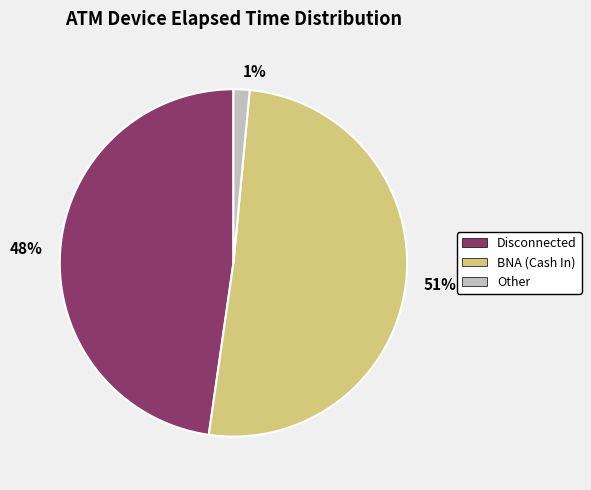

To the nearest percent, what is the average slice percentage?

33%